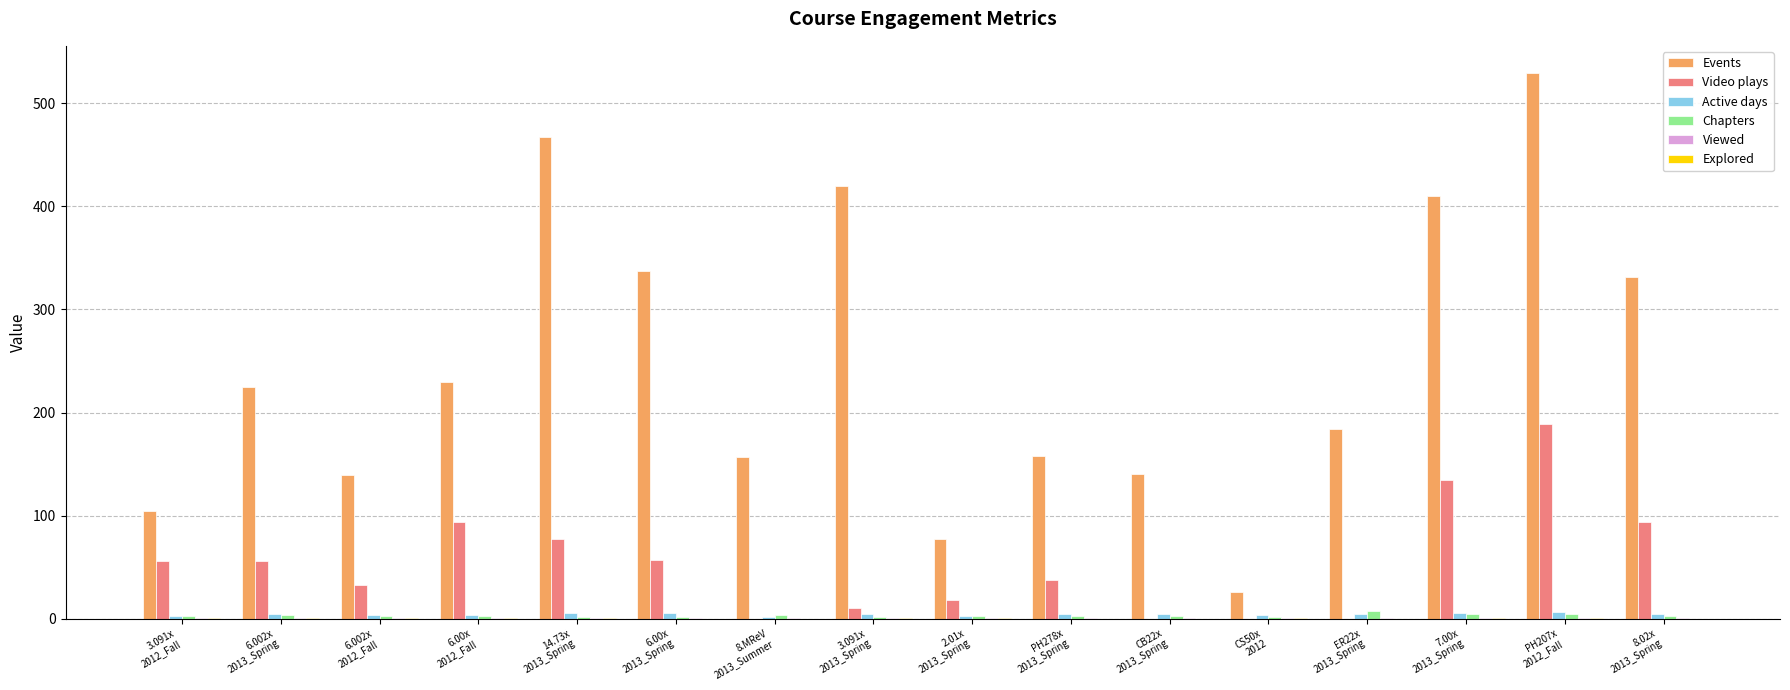

What is the maximum value shown in the chart?

529.5